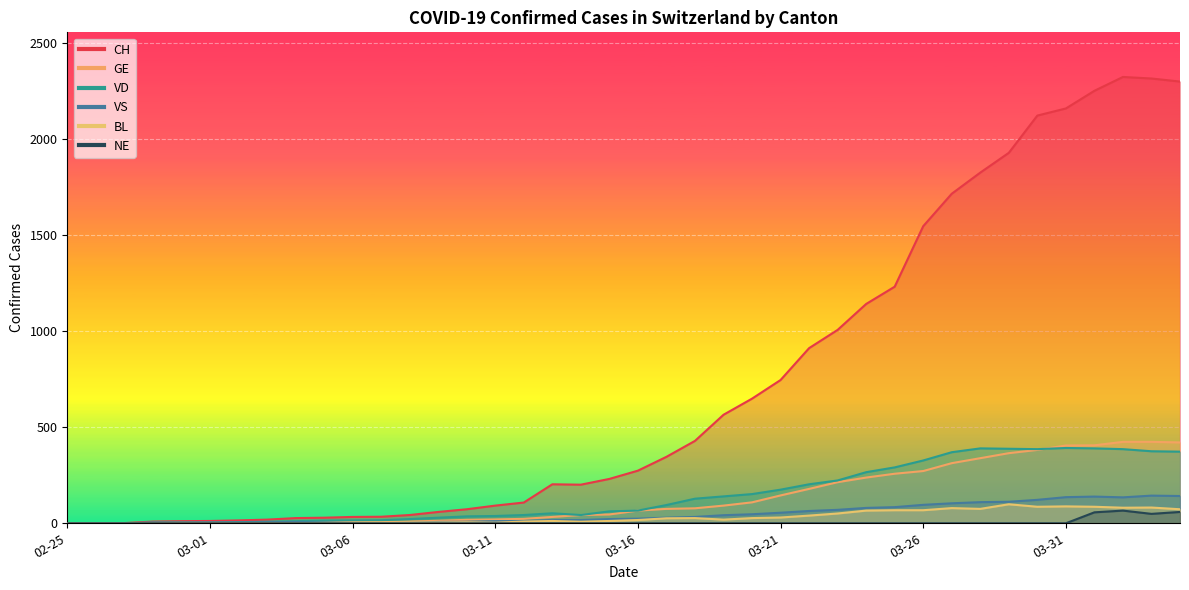

What is the sum of the GE values at 2020-03-12 and 2020-03-06?

30